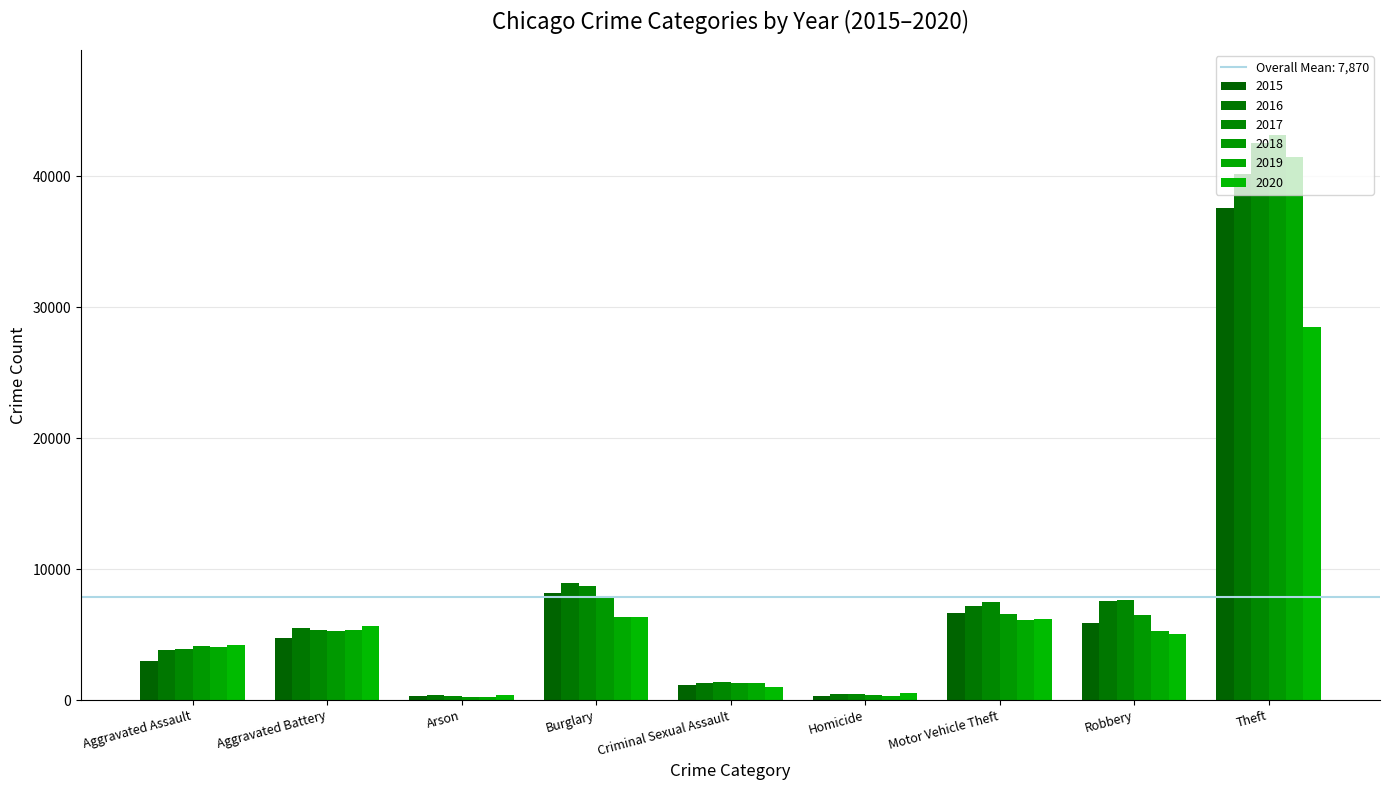

At which label is 2019 closest to 20877?

Burglary